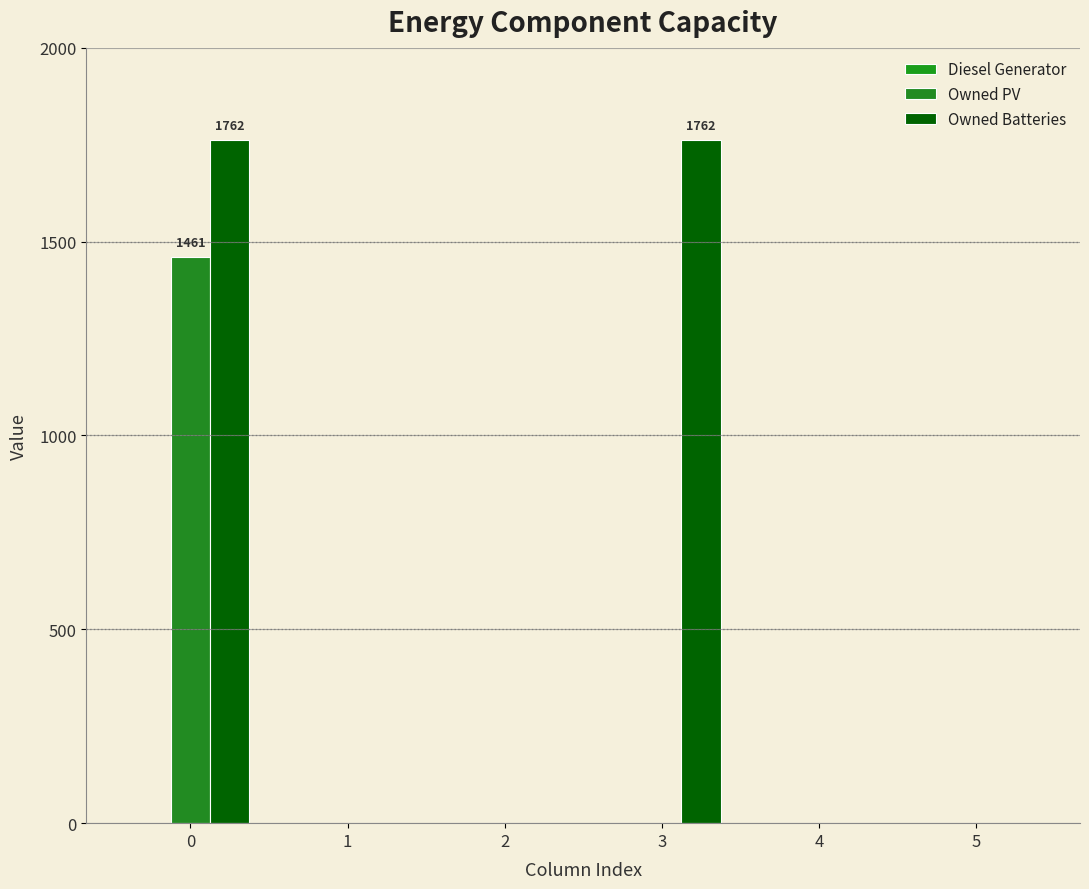

Are the bars grouped side by side (vs. stacked)?

Yes